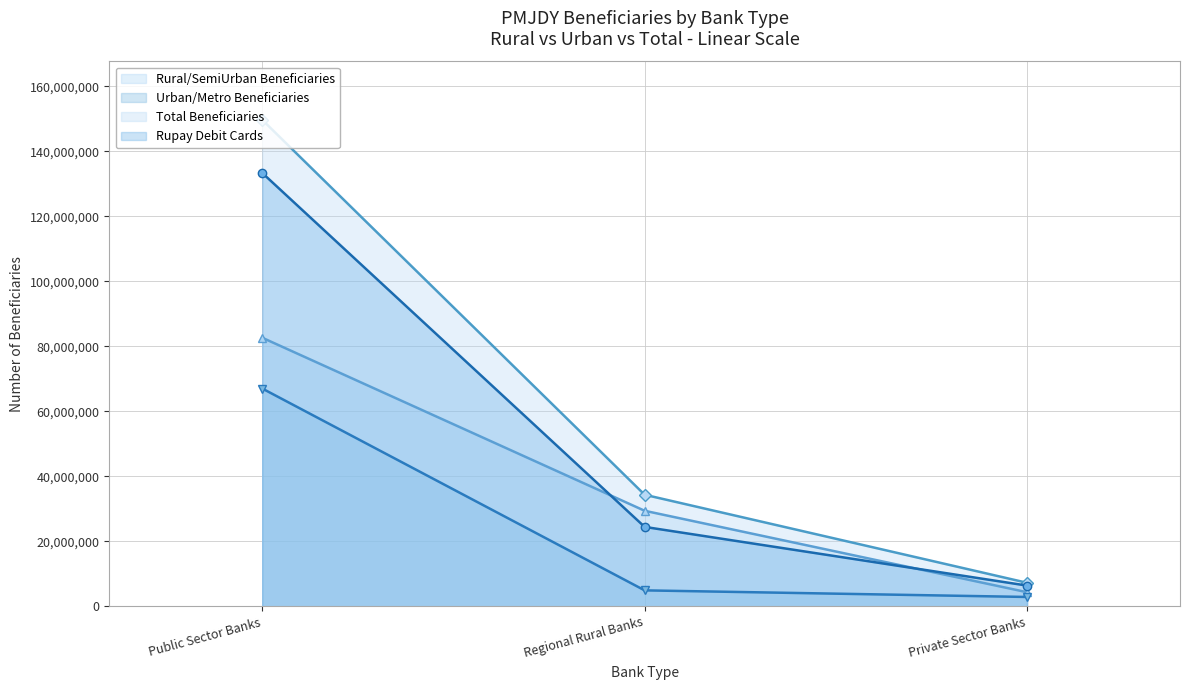

Rank the series by their average value, from lowest to highest.

Urban/Metro Beneficiaries, Rural/SemiUrban Beneficiaries, Rupay Debit Cards, Total Beneficiaries